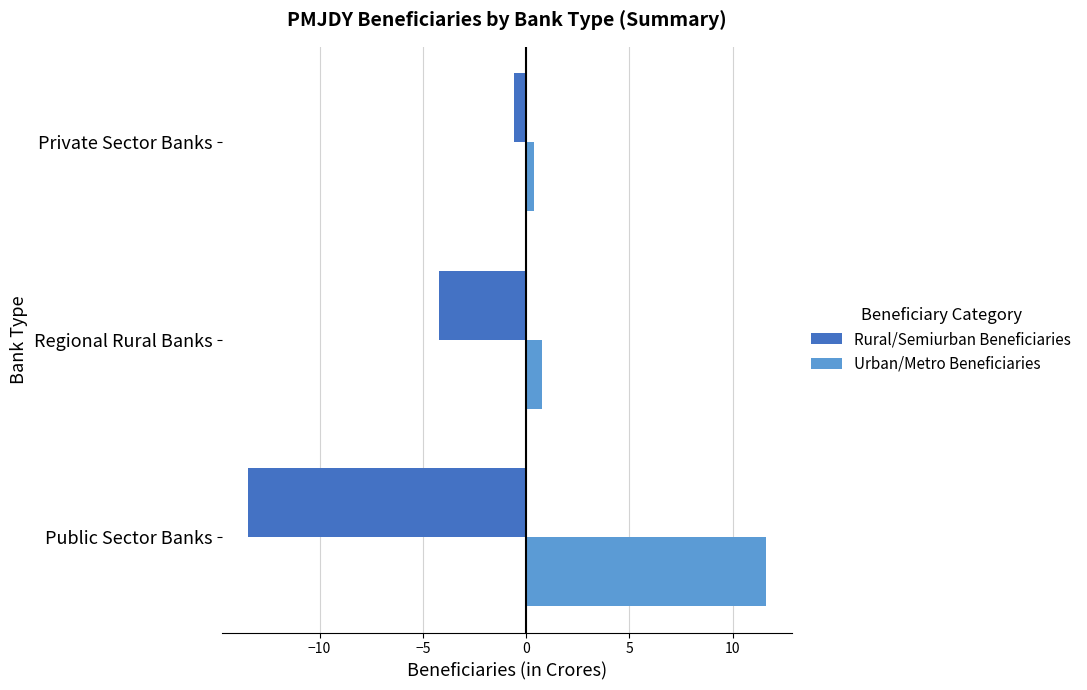

How many data points does each series have?

3